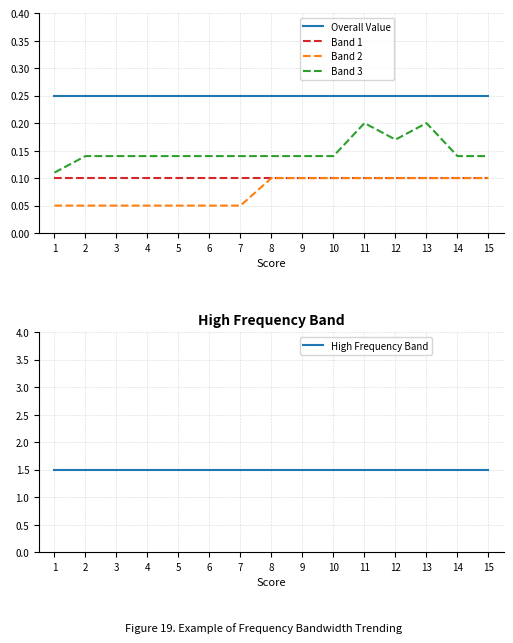

The Band 3 series shows 0.0 at 7. True or false?

False